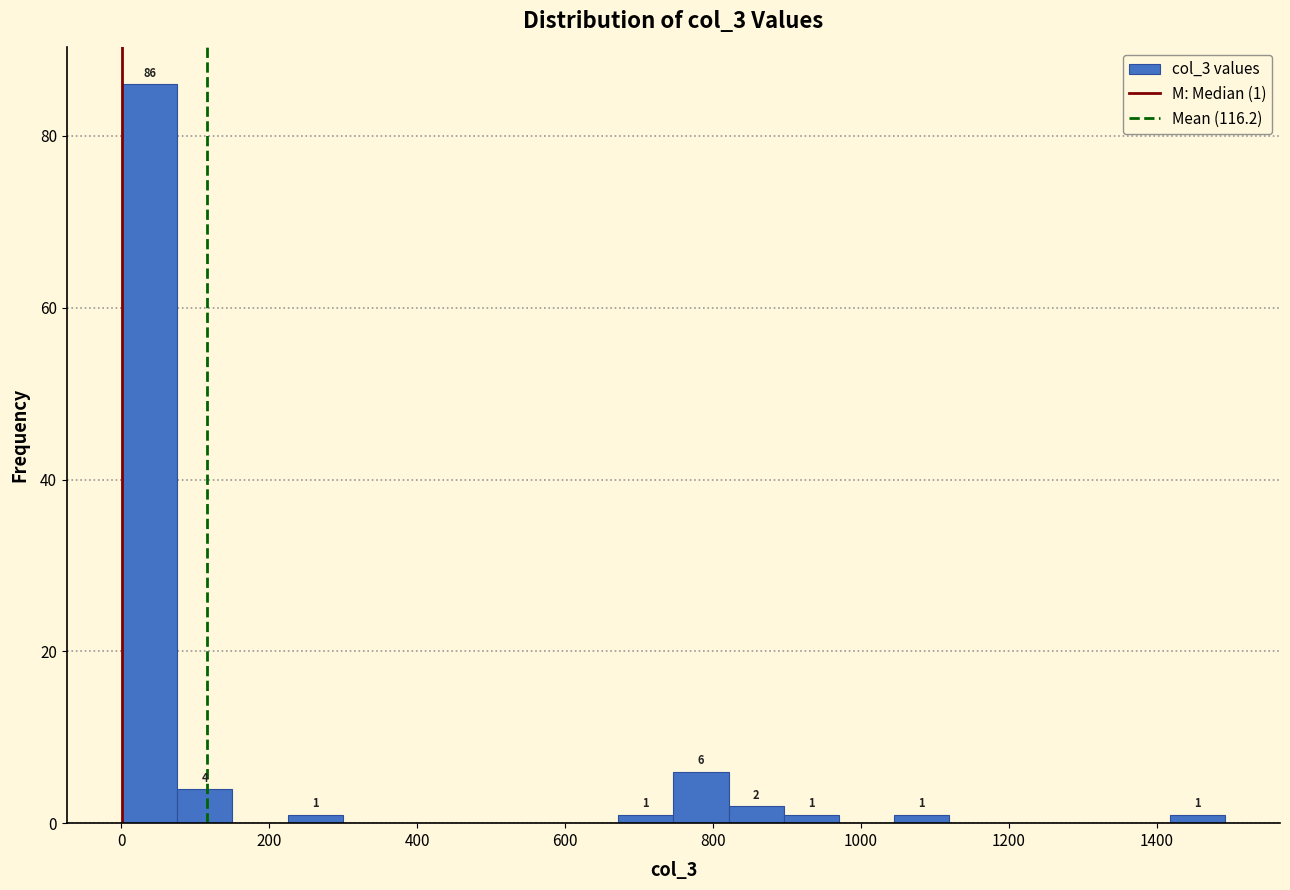

Read against the x-axis, roughly where is the centre of the tallest bar?

40